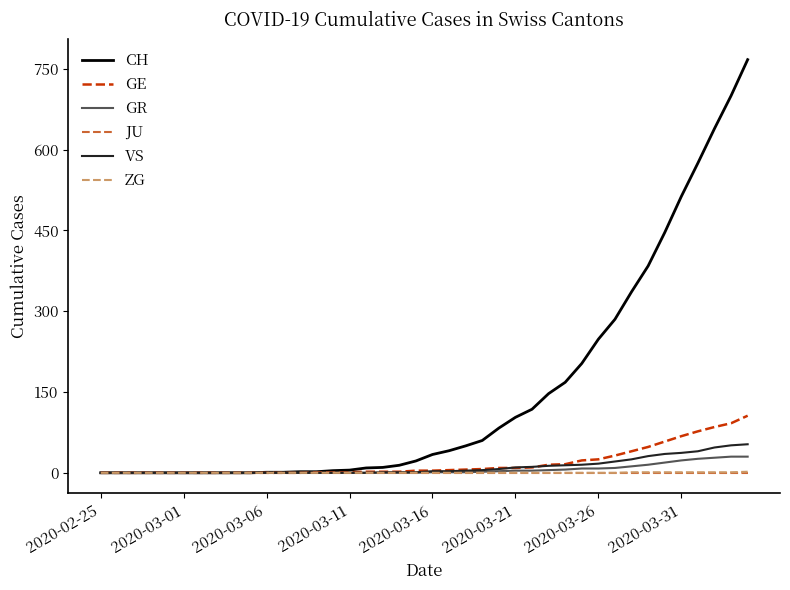

Which series has the largest range (max minus min)?

CH